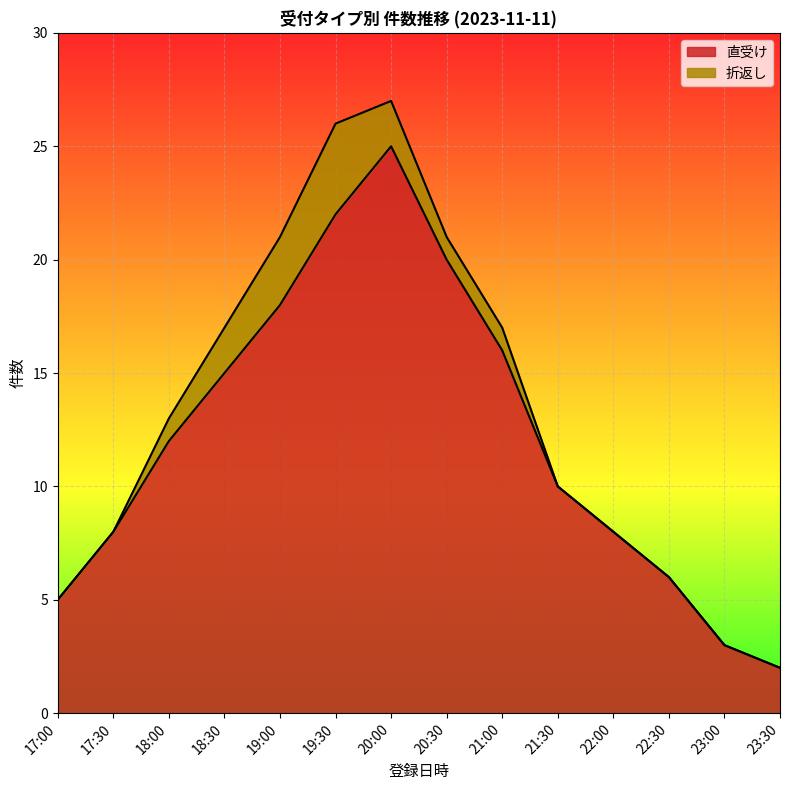

Reading left to right, what are all the values shown in this chart?

17:00=5	17:30=8	18:00=12	18:30=15	19:00=18	19:30=22	20:00=25	20:30=20	21:00=16	21:30=10	22:00=8	22:30=6	23:00=3	23:30=2